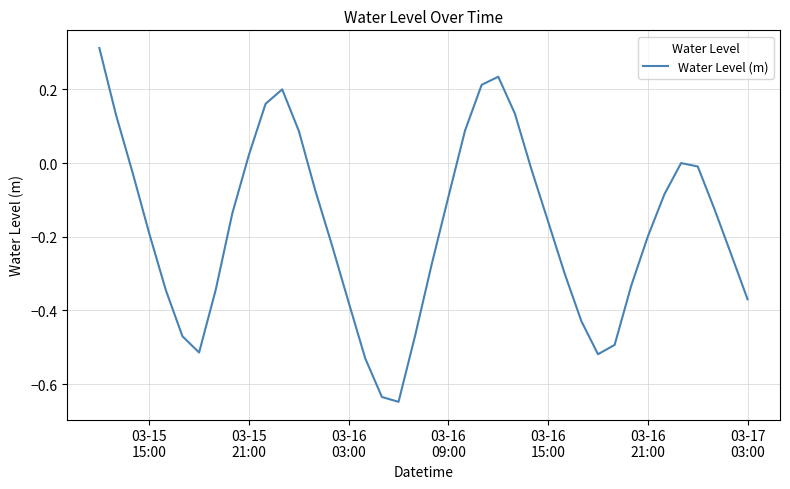

What is the difference between the maximum and minimum values?

1.0